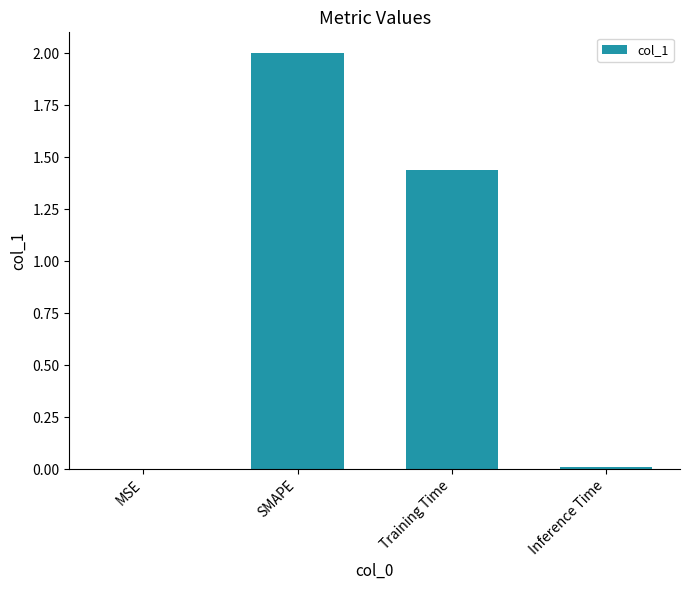

Which category has the highest value across all series?

SMAPE